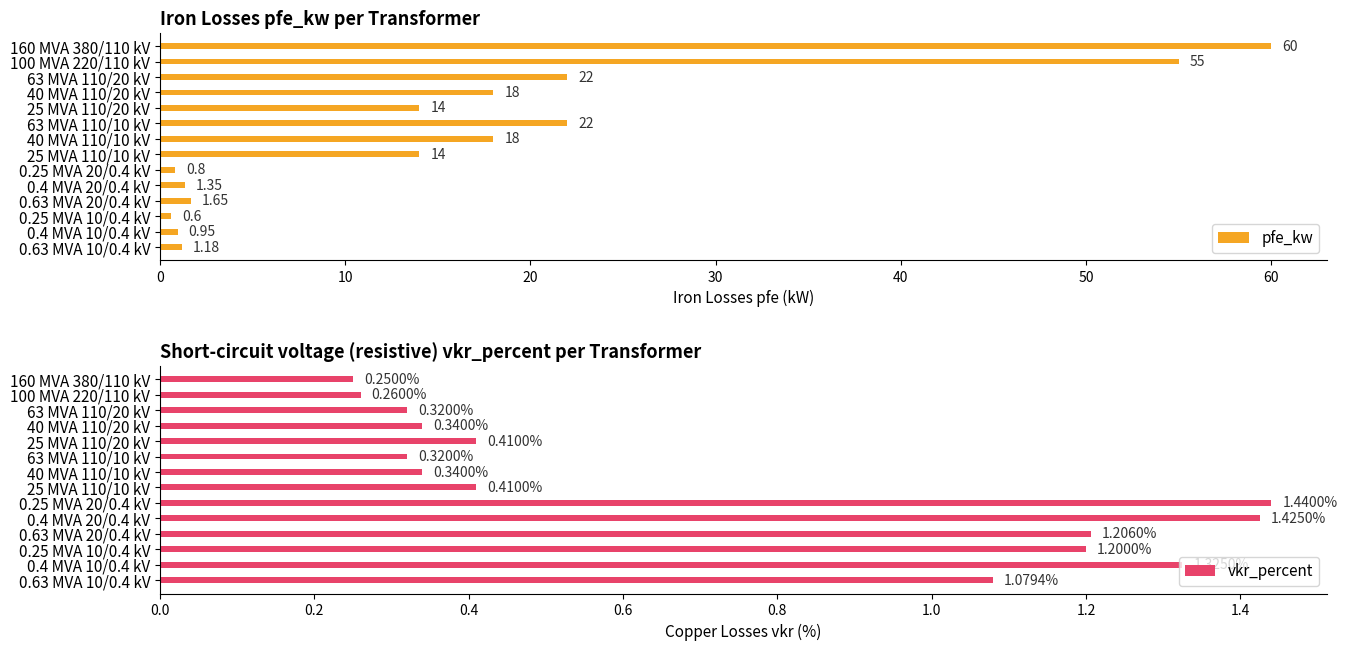

What are all the series names shown in the legend?

pfe_kw, vkr_percent